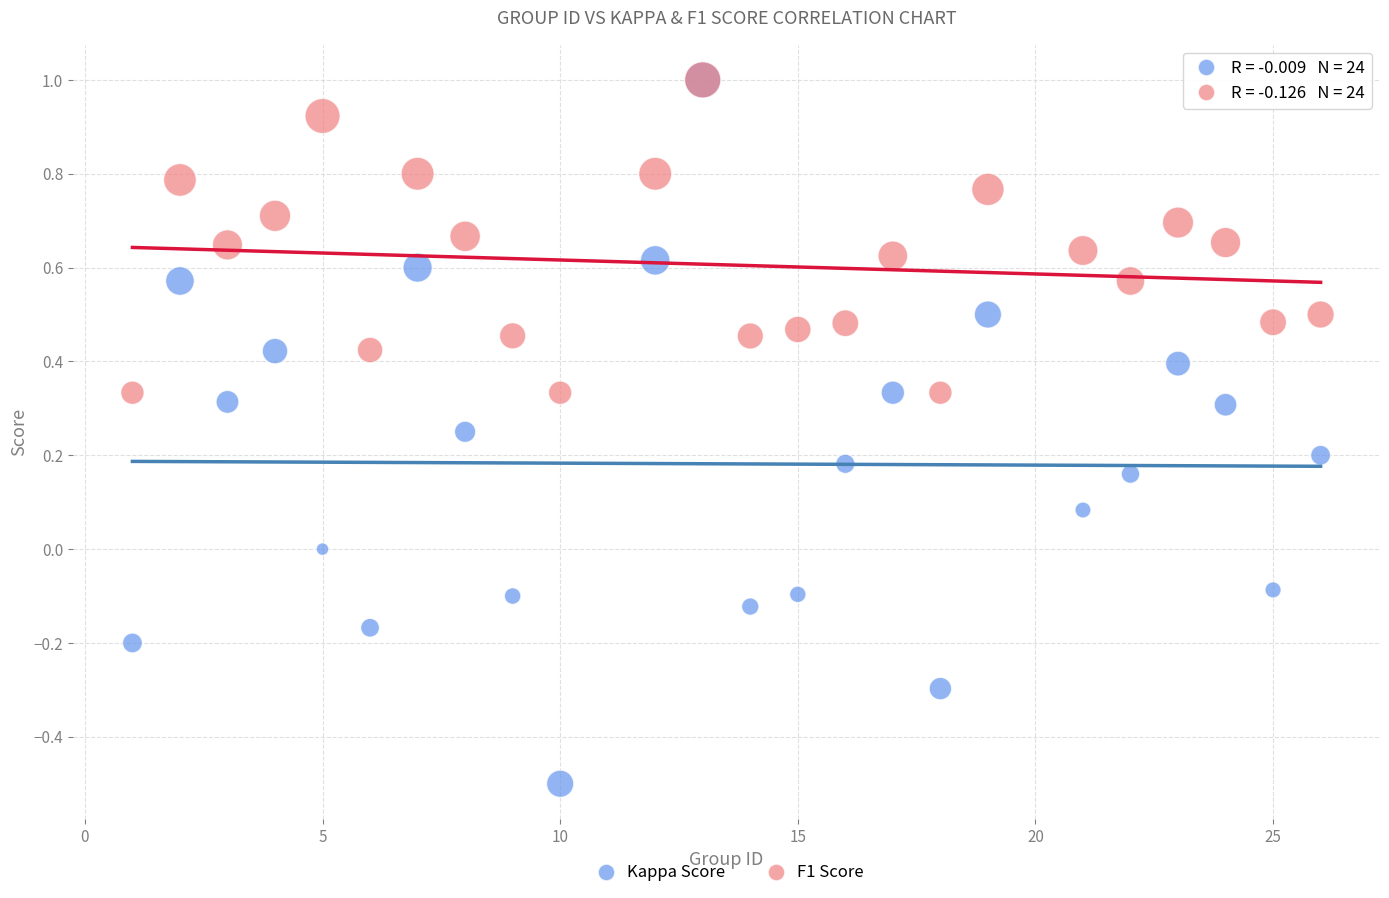

What are all the series names shown in the legend?

Kappa Score, F1 Score